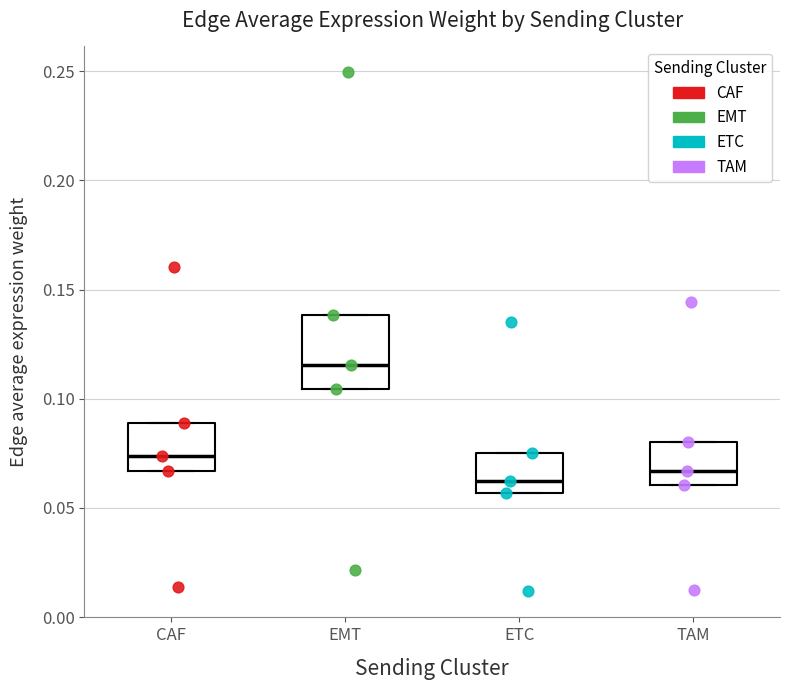

Reading left to right, read every box against the y-axis: the position of its median line, the range the box covers, and the ends of its whiskers. The values are not printed on the chart, so give them approximately, as read against the axis.

CAF: median 0.075, box 0.065 to 0.090, whiskers 0.065 to 0.090
EMT: median 0.115, box 0.105 to 0.140, whiskers 0.105 to 0.140
ETC: median 0.060, box 0.055 to 0.075, whiskers 0.055 to 0.075
TAM: median 0.065, box 0.060 to 0.080, whiskers 0.060 to 0.080